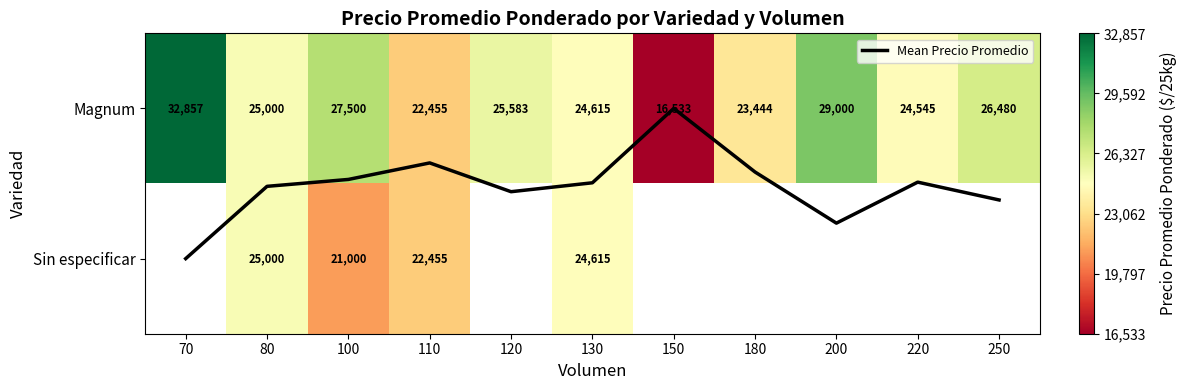

Where does the Sin especificar series first go above 24615?

80